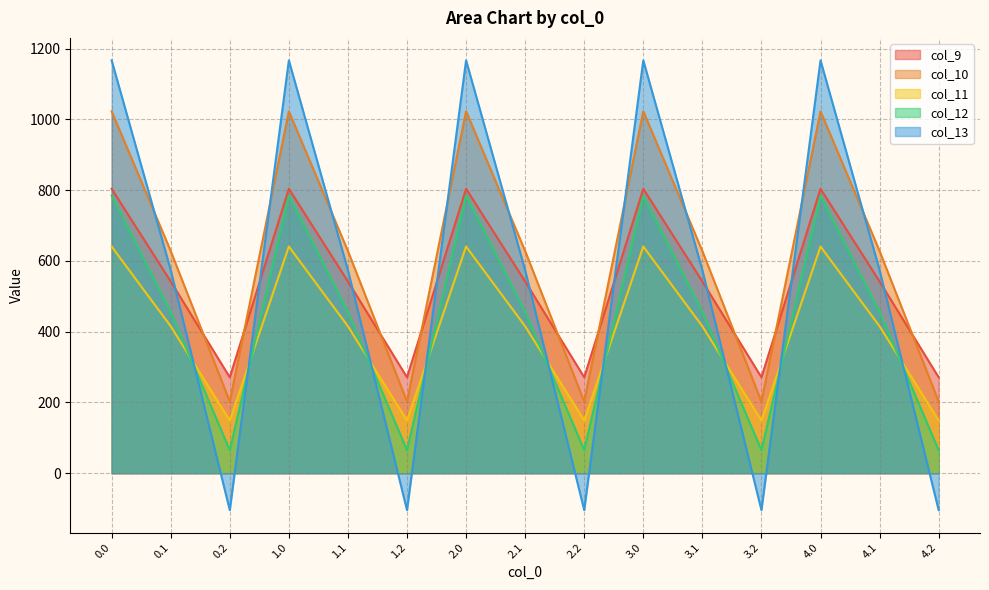

True or false: col_13 and col_12 intersect in this chart.

True